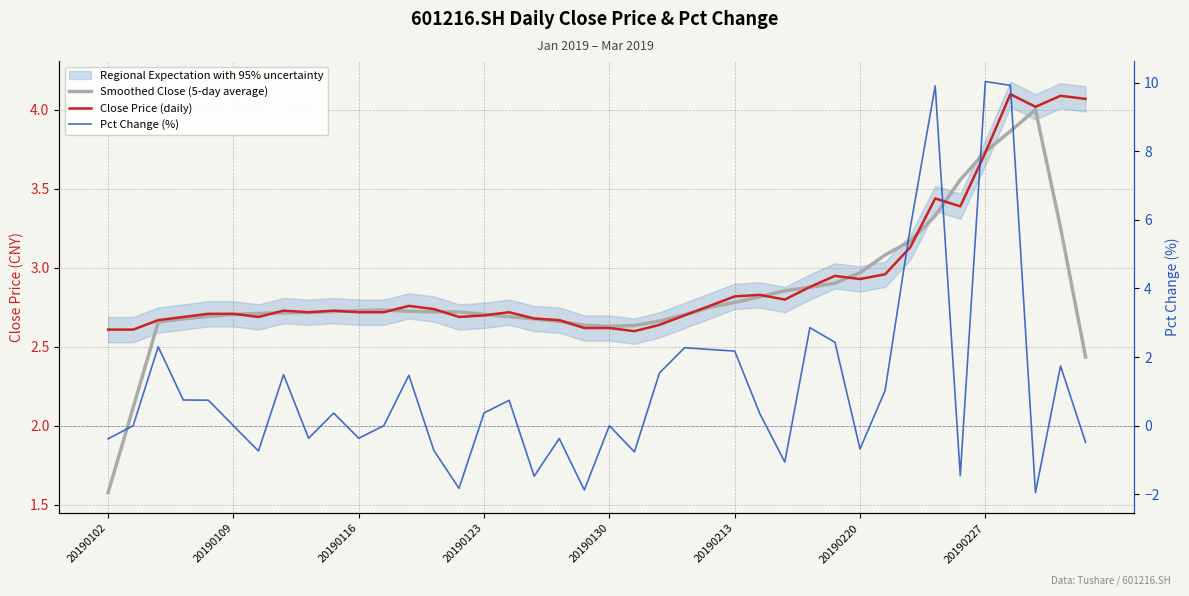

What is the maximum value for Close Price (daily)?

4.1